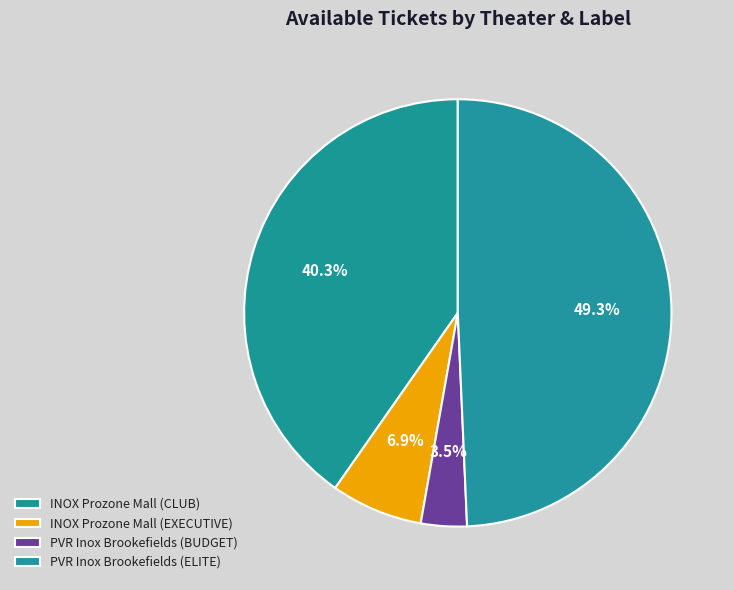

Does PVR Inox Brookefields (ELITE) represent more than half of the total?

No